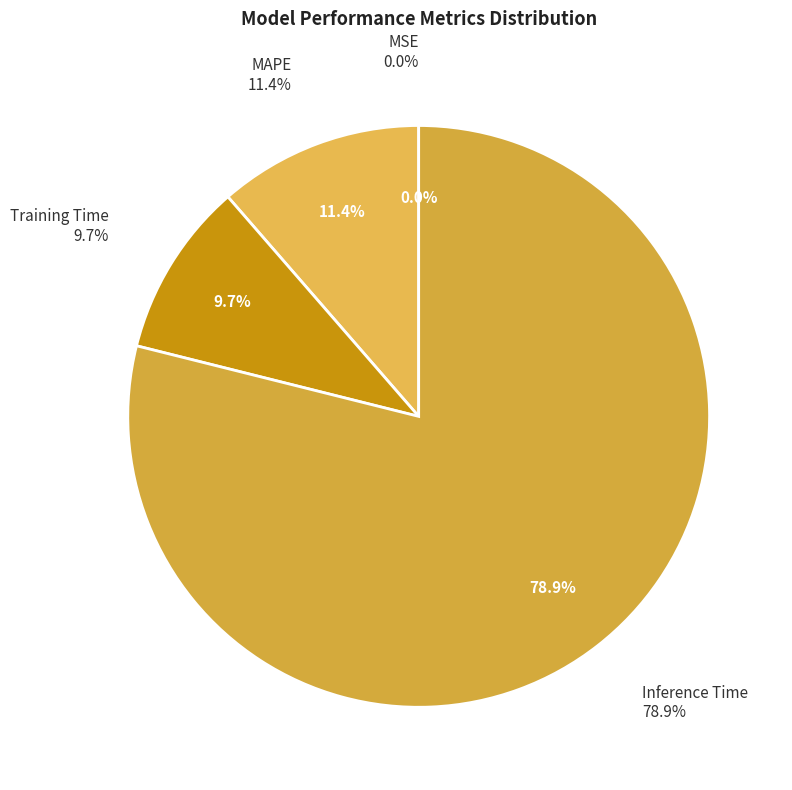

Count the number of slices in the pie.

4